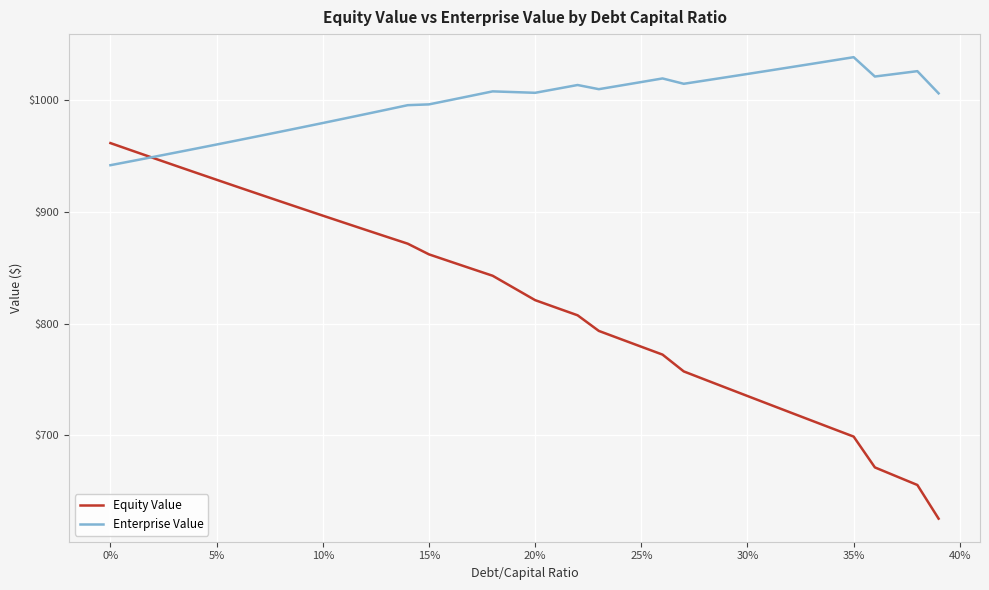

Rank the series by their average value, from lowest to highest.

Equity Value, Enterprise Value